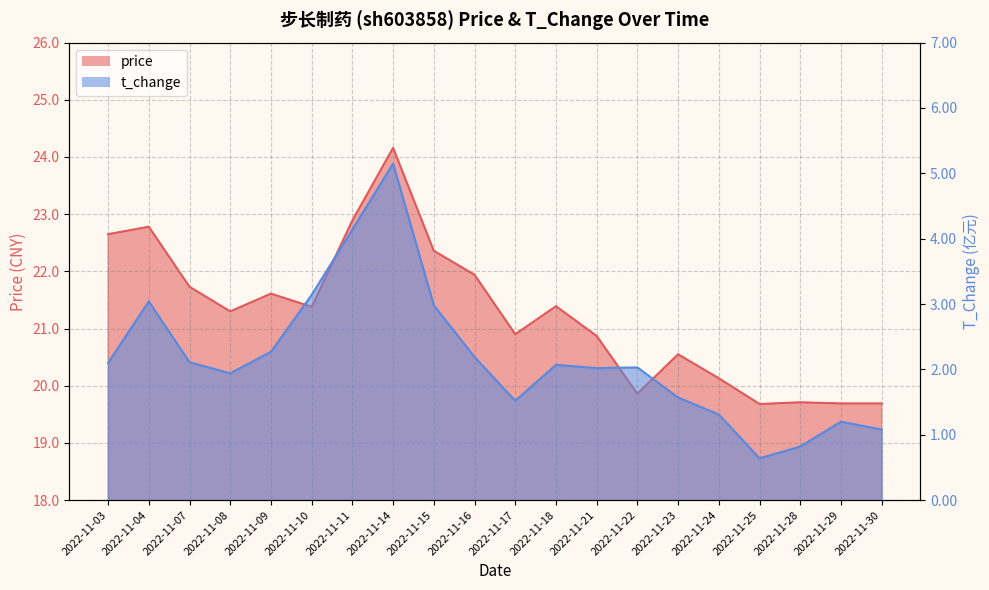

What is the average value of the price series?

21.3